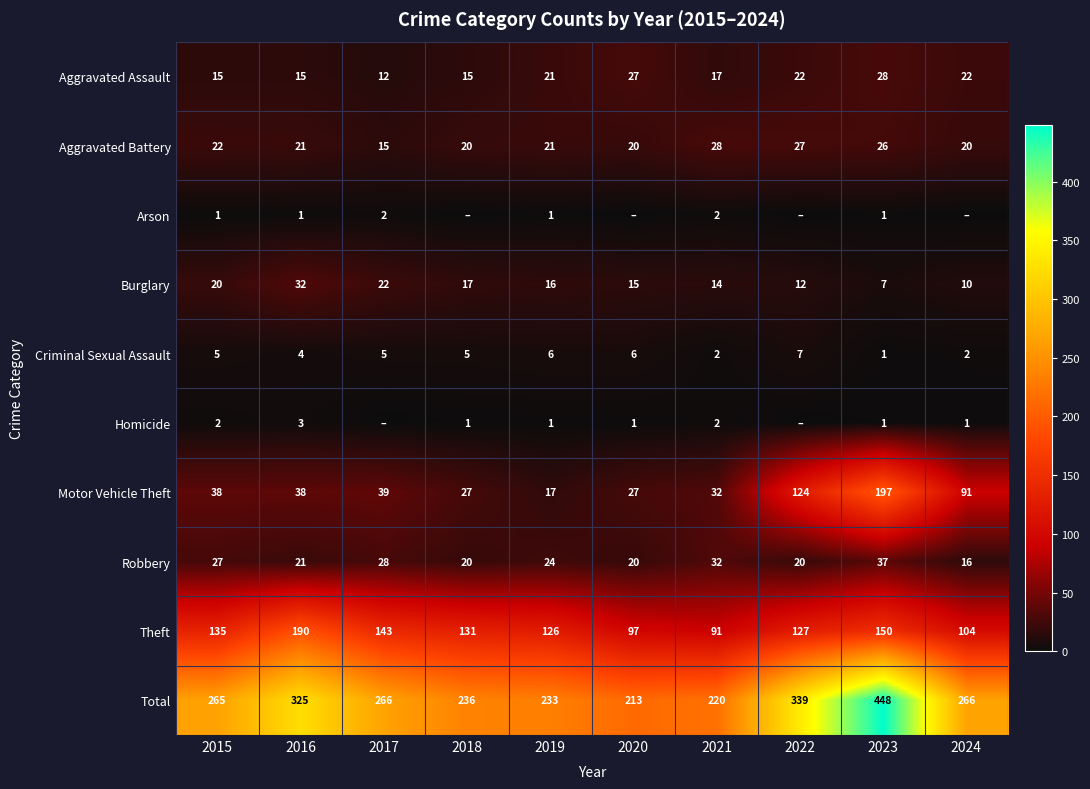

The value of Criminal Sexual Assault at 2021 is 2. True or false?

True